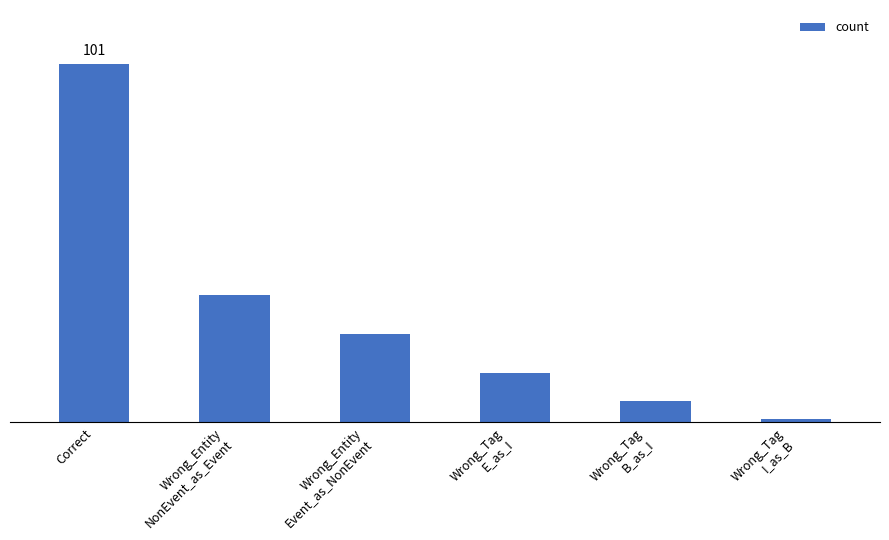

The chart shows a value of 25 at Wrong_Entity
Event_as_NonEvent. True or false?

True